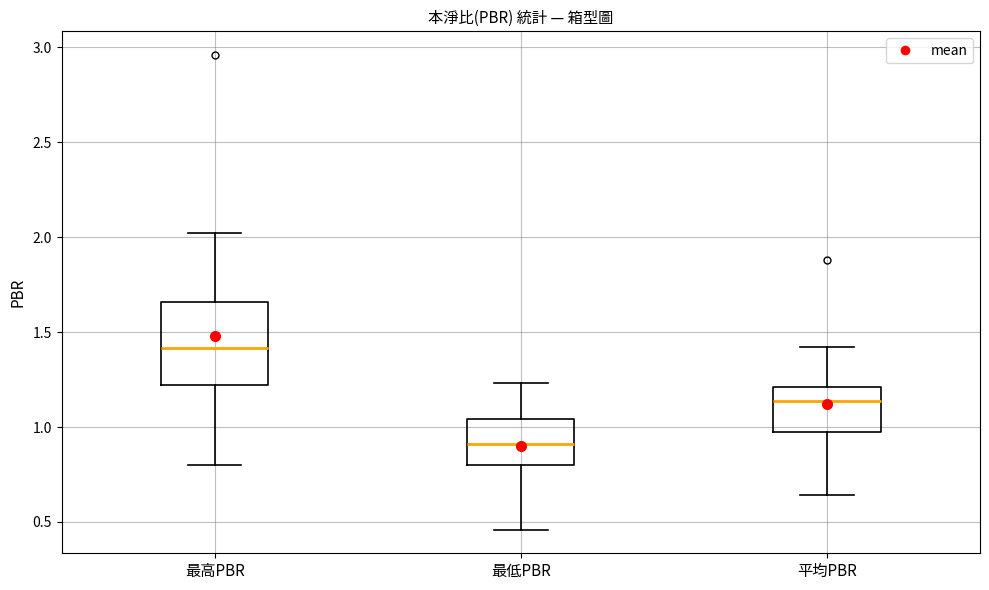

Reading left to right, read every box against the y-axis: the position of its median line, the range the box covers, and the ends of its whiskers. The values are not printed on the chart, so give them approximately, as read against the axis.

最高PBR: median 1.40, box 1.20 to 1.65, whiskers 0.80 to 2.00
最低PBR: median 0.90, box 0.80 to 1.05, whiskers 0.45 to 1.25
平均PBR: median 1.15, box 1.00 to 1.20, whiskers 0.65 to 1.40